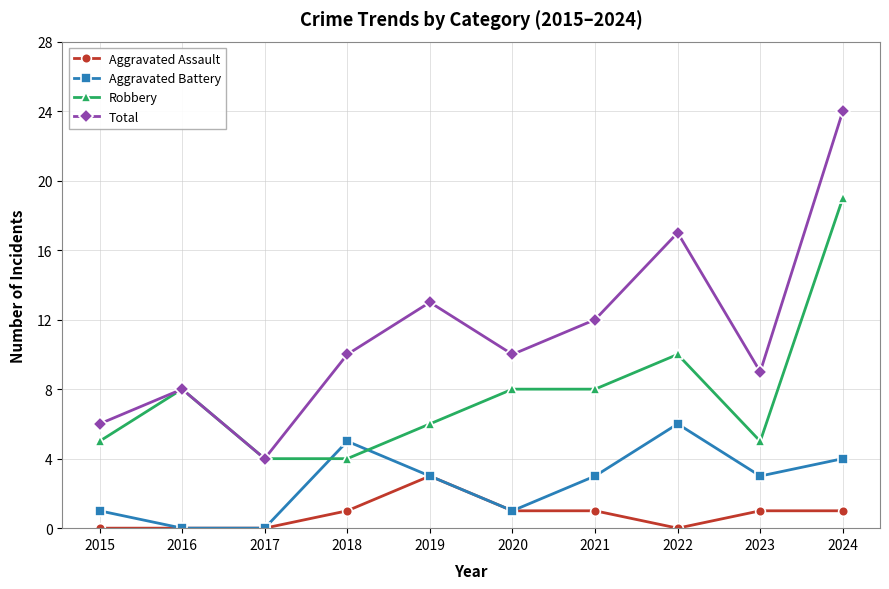

True or false: Robbery has a value of 5 at 2015.

True